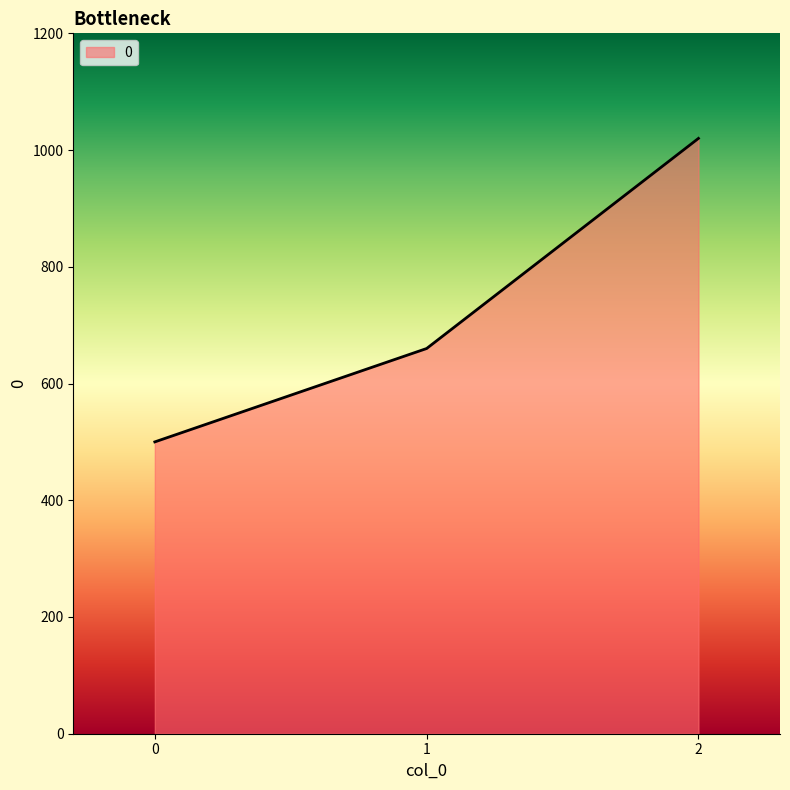

What is the approximate value at 2, to the nearest 50?

1000